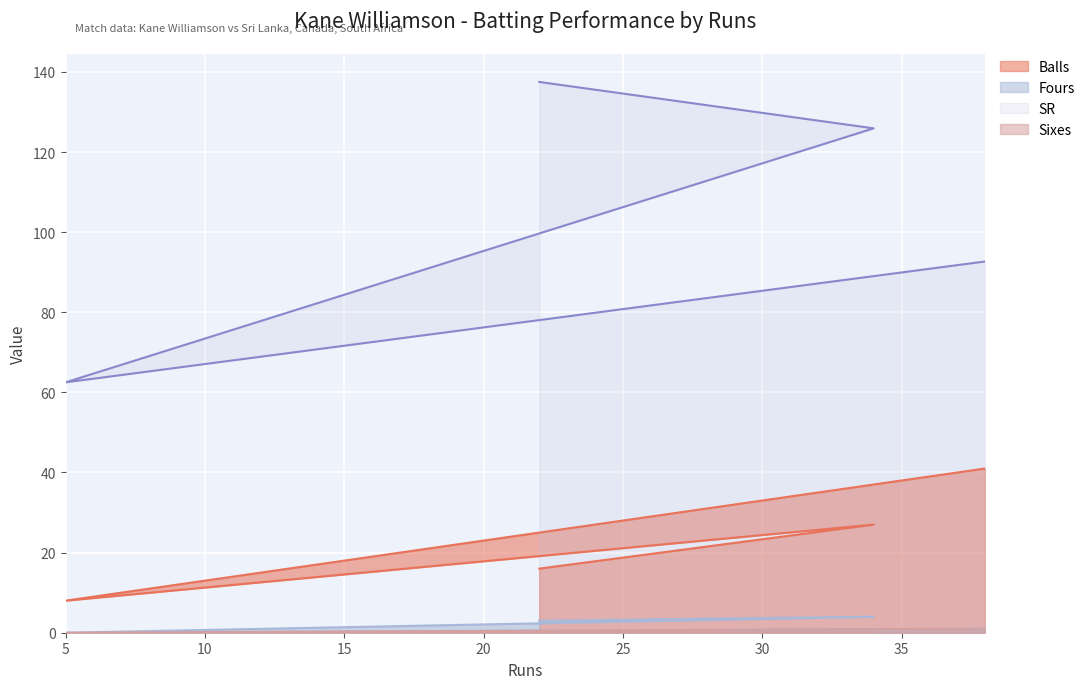

Rank the series by their maximum value, from highest to lowest.

SR, Balls, Fours, Sixes